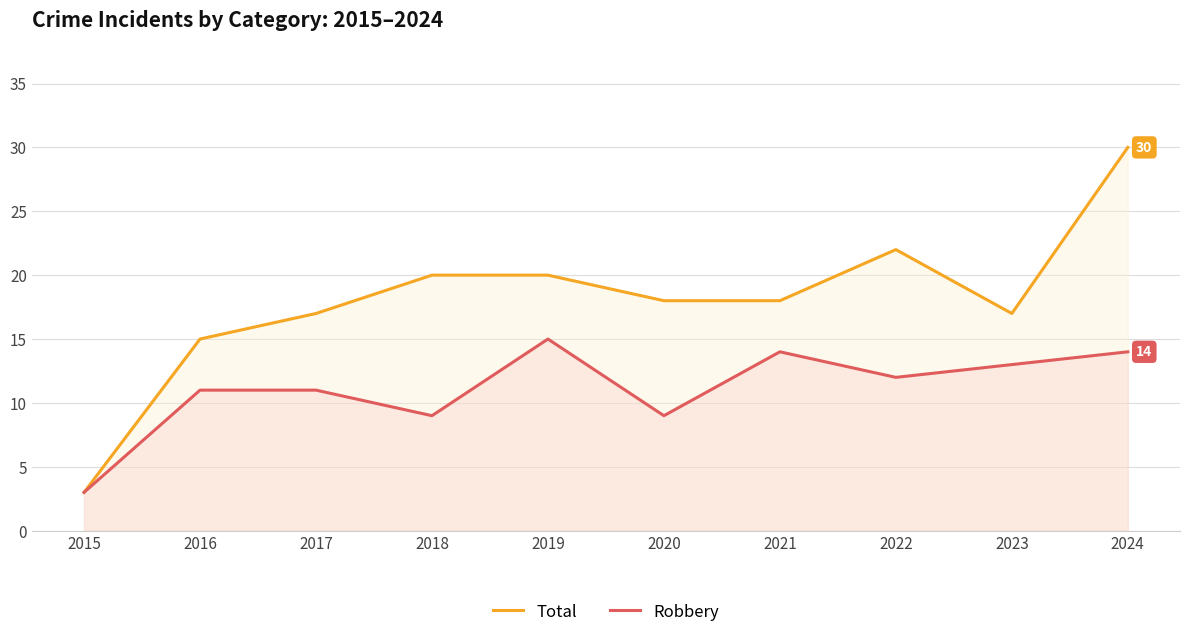

Rank the series by their average value, from lowest to highest.

Robbery, Total